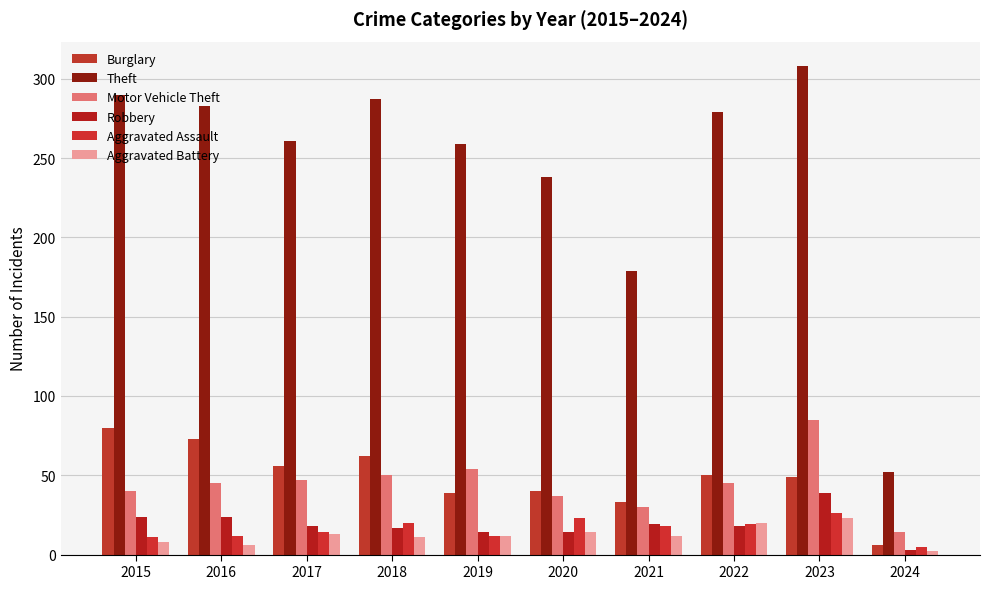

Is it true that Motor Vehicle Theft equals 85 at 2023?

True